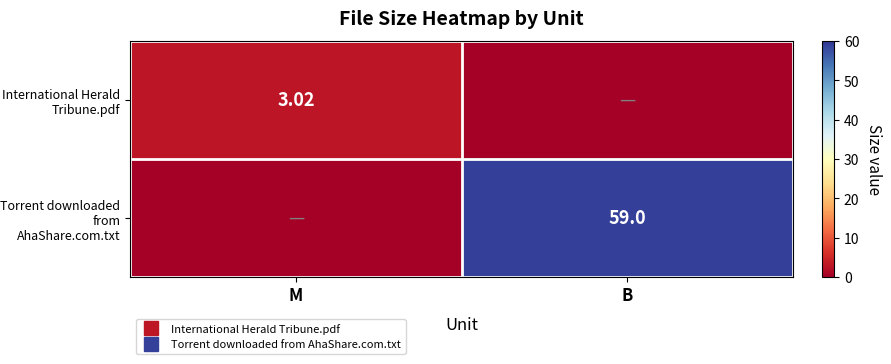

How many values in the International Herald Tribune.pdf series exceed 3?

1